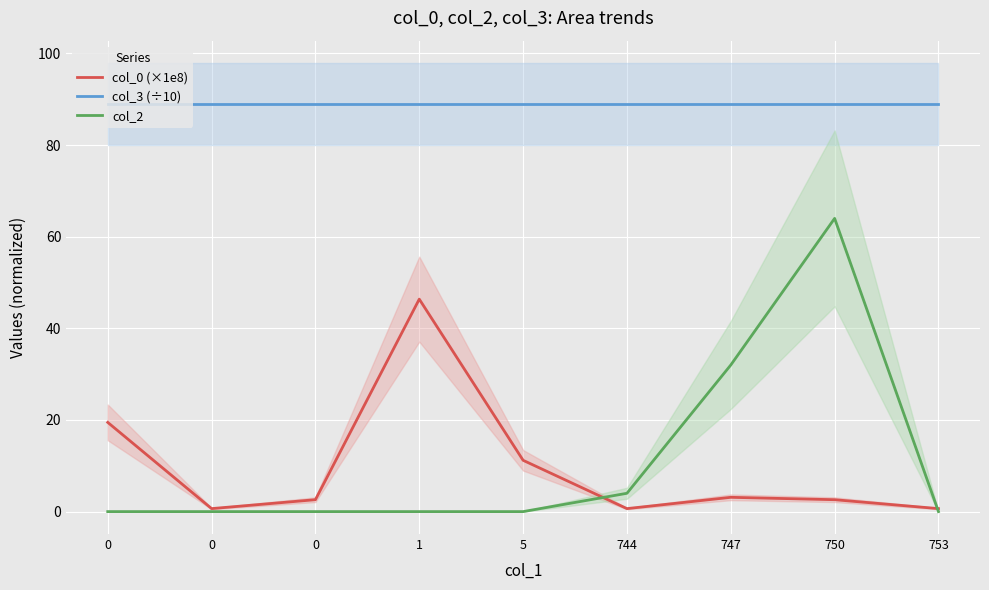

True or false: col_0 (×1e8) and col_3 (÷10) cross at least once.

False